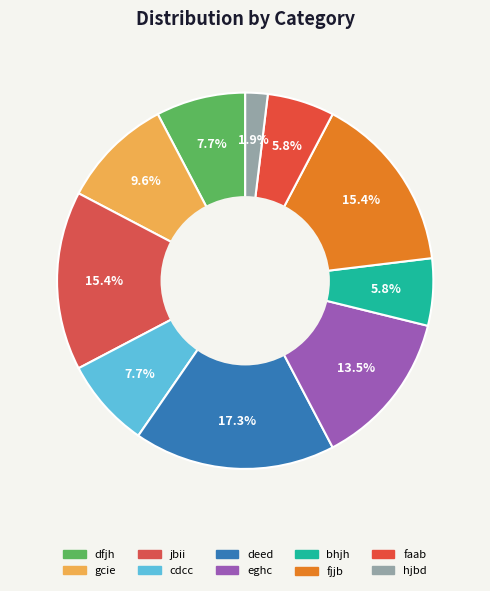

To the nearest percent, what portion does fjjb represent?

15%